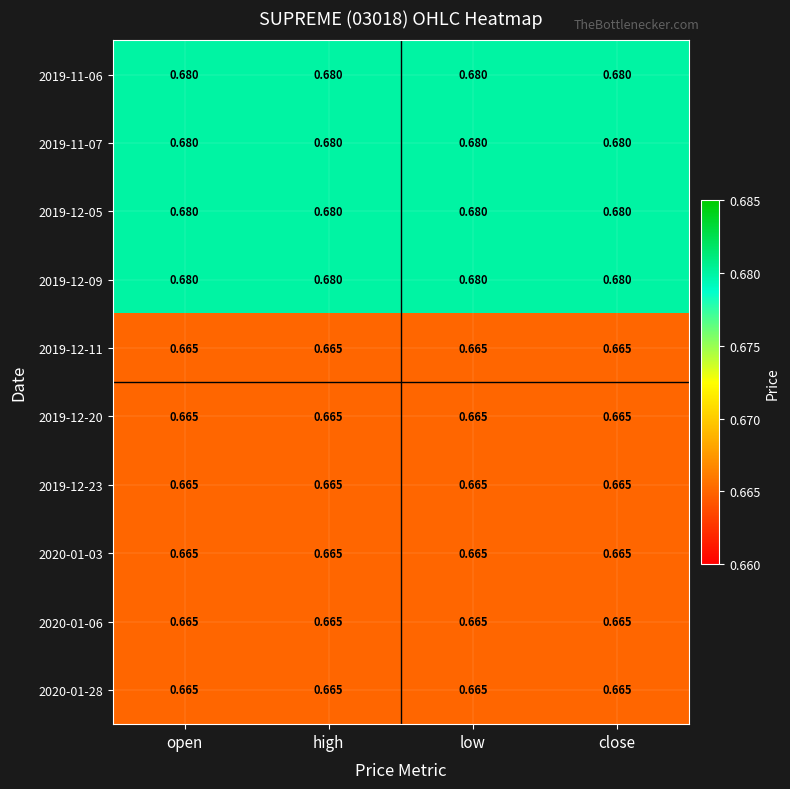

Is the value of 2019-11-07 at open greater than the value of 2020-01-28 at low?

Yes